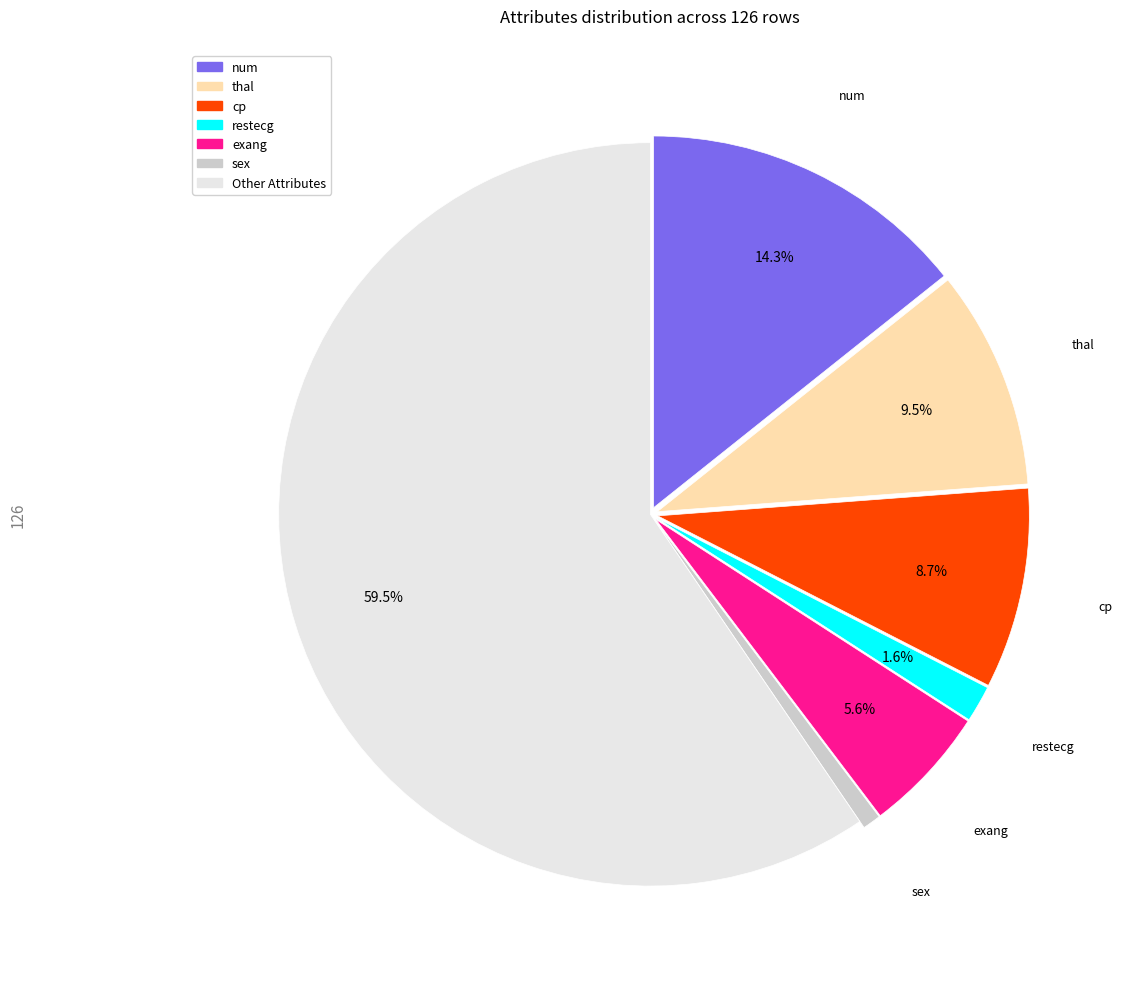

To the nearest percent, what is the difference between the largest and smallest slice percentages?

59%